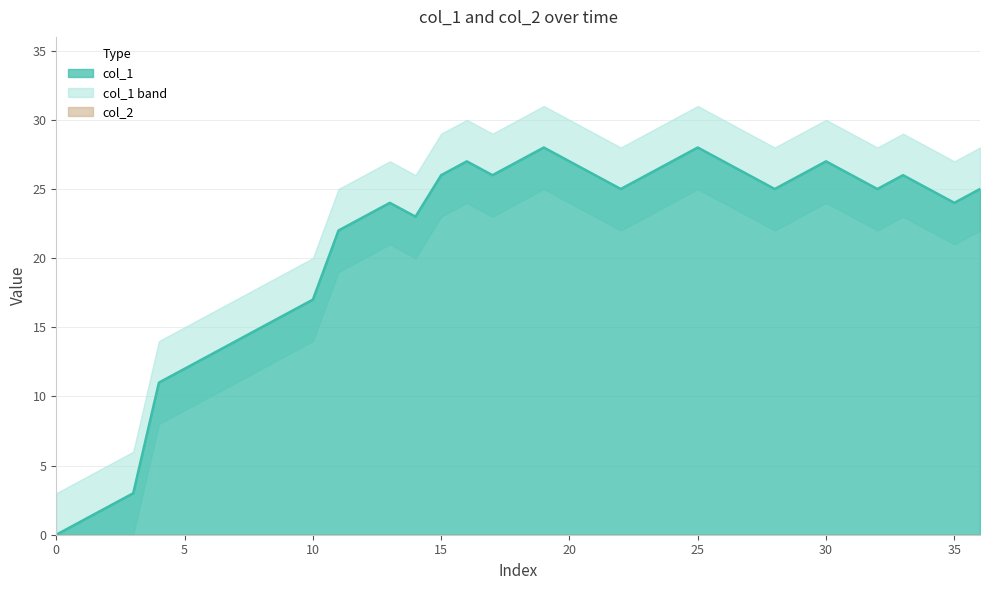

What is the sum of all values?

771